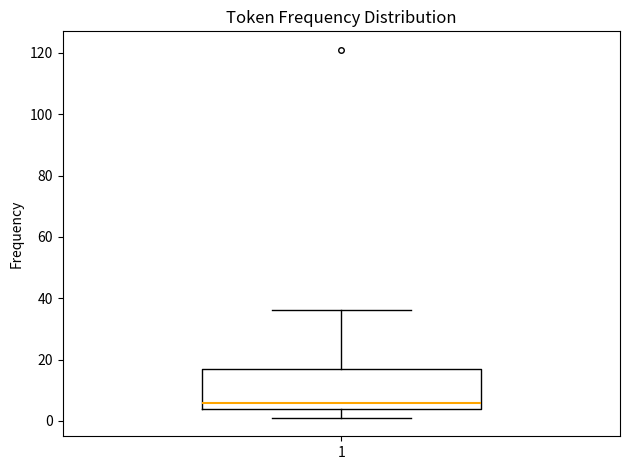

Transcribe this box plot: give where the median line is, the range the box spans, and where the two whiskers end, as read against the y-axis. The values are not printed on the chart, so give them approximately, as read against the axis.

median 6, box 4 to 18, whiskers 2 to 36